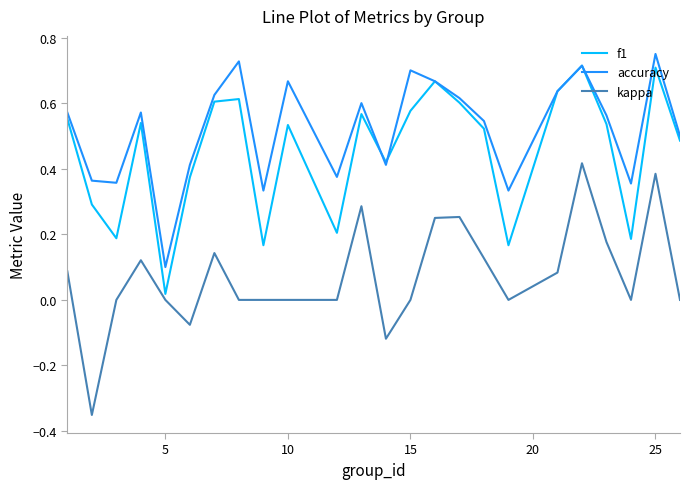

True or false: kappa and accuracy cross at least once.

False